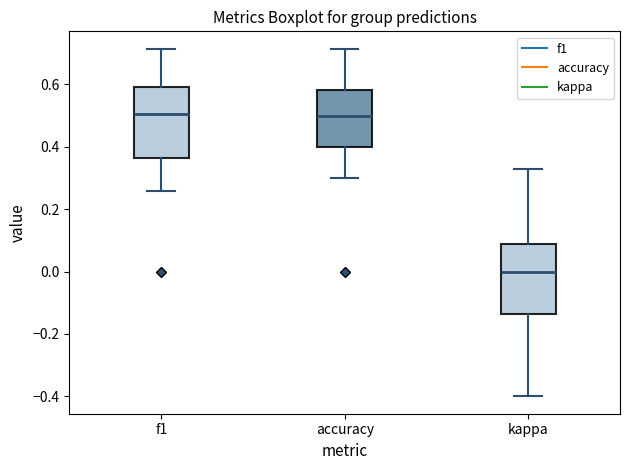

Where does the median line of the box for f1 sit on the y-axis? The values are not printed on the chart, so give them approximately, as read against the axis.

0.50